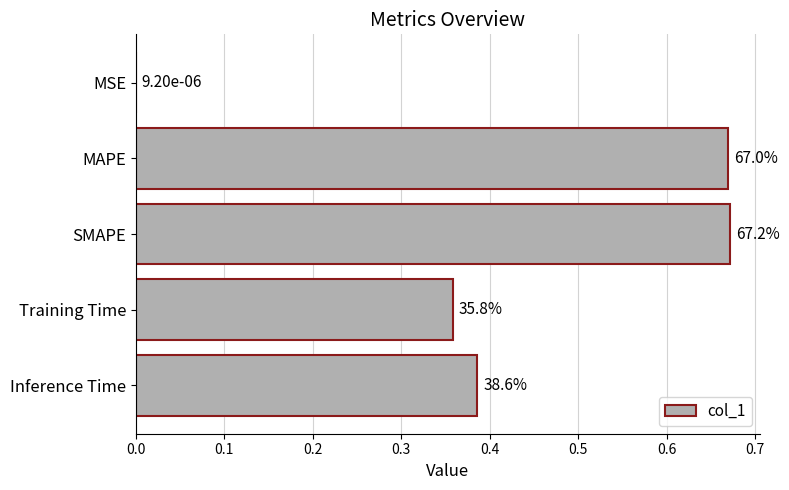

Are the bars horizontal?

Yes